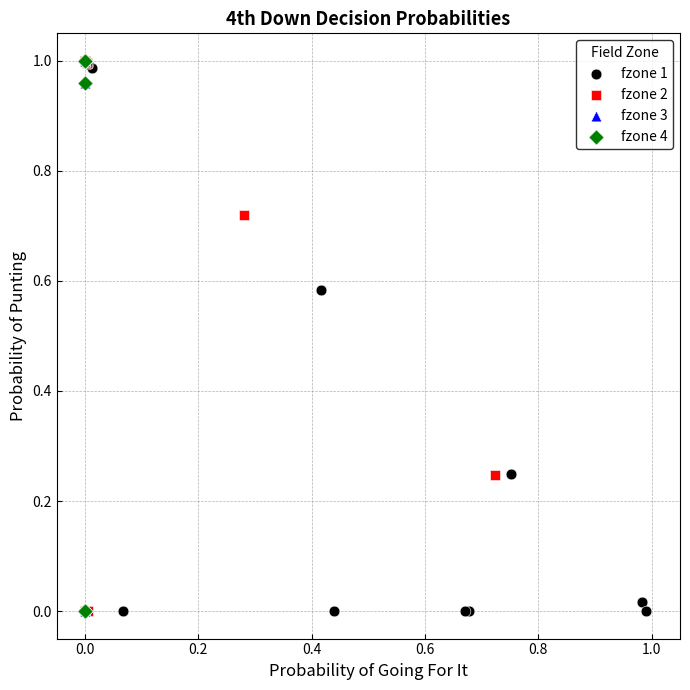

What are all the series names shown in the legend?

fzone 1, fzone 2, fzone 3, fzone 4